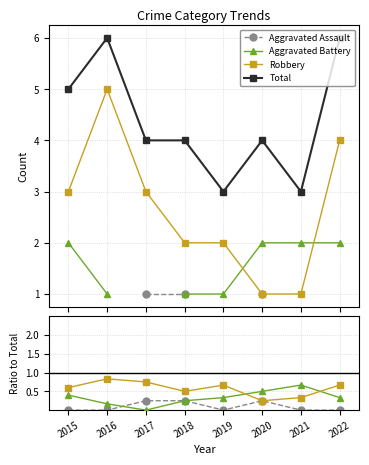

The Total series shows 9.4 at 2022. True or false?

False